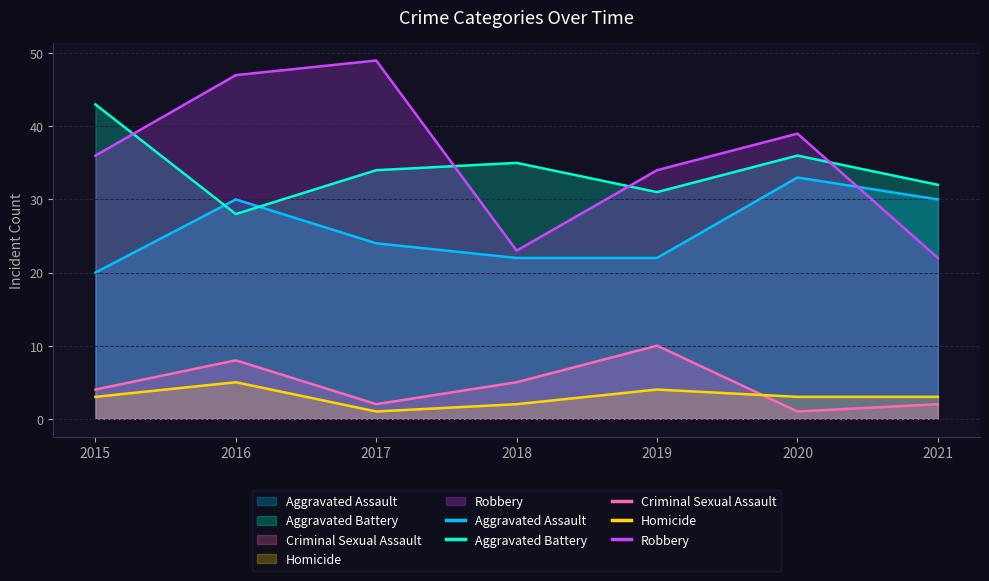

What is the difference between the Aggravated Battery values at 2016 and 2018?

7